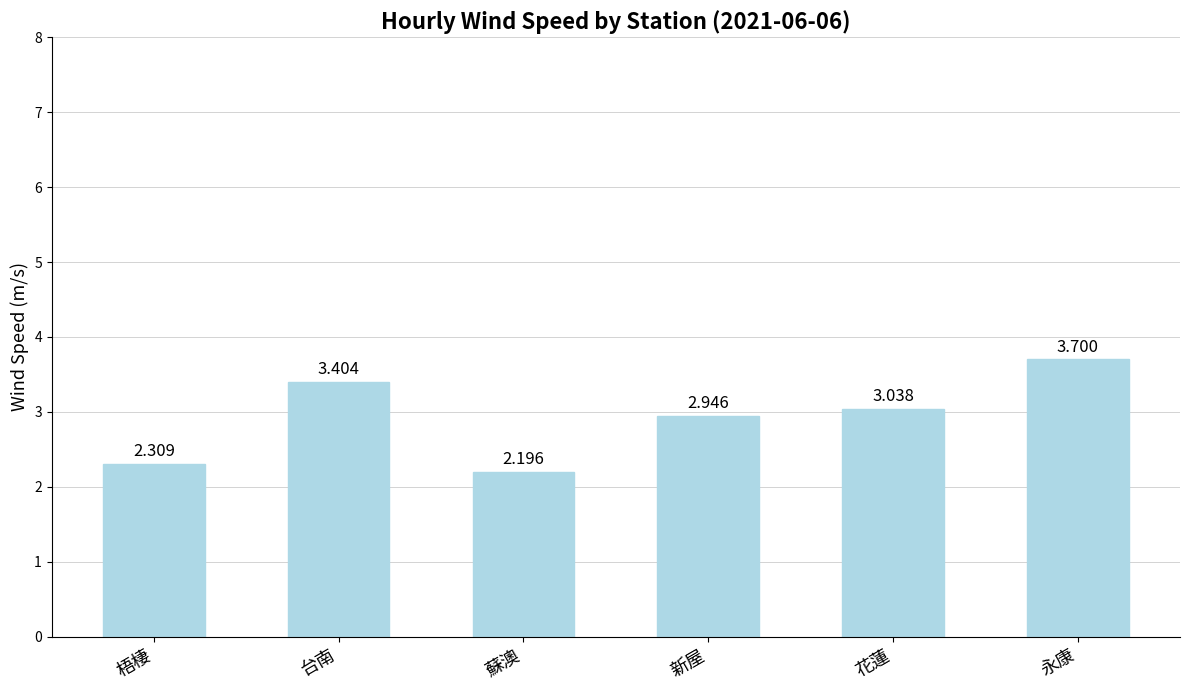

What is the label of the 2nd bar from the right?

花蓮